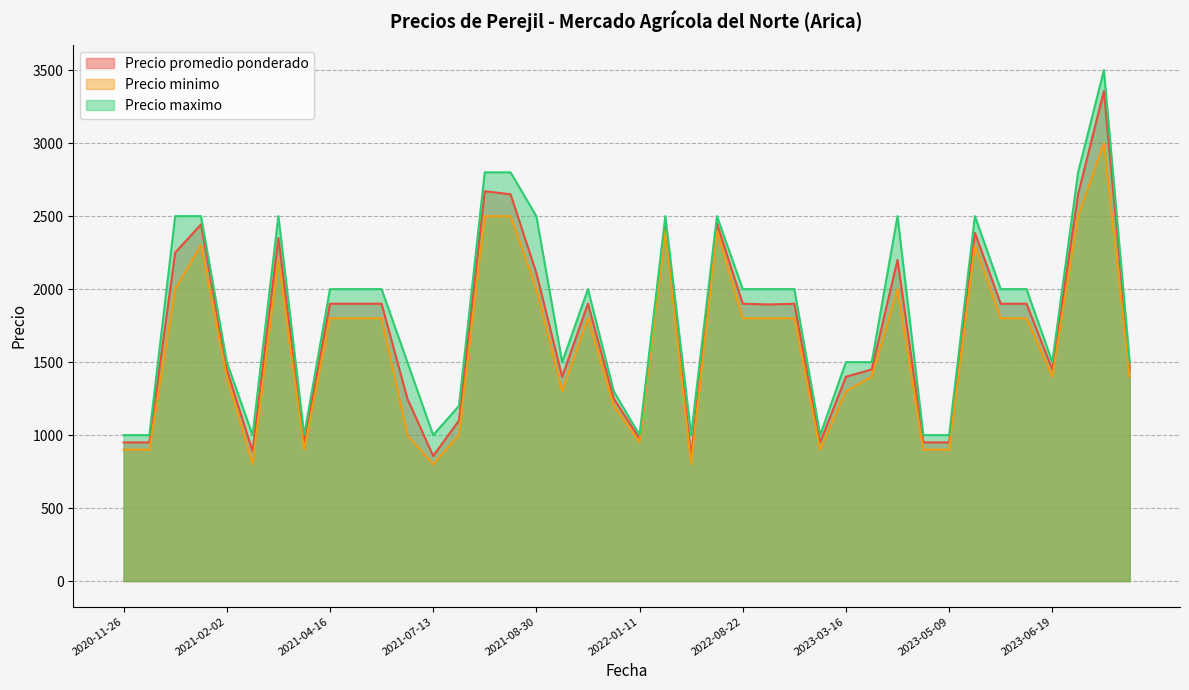

At which label is Precio minimo closest to 1900?

2020-12-16